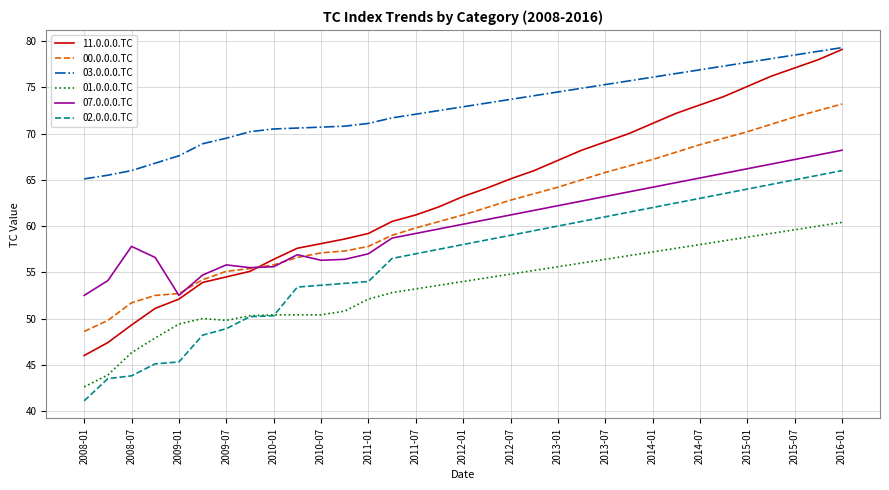

What is the highest value of the 07.0.0.0.TC series?

68.2